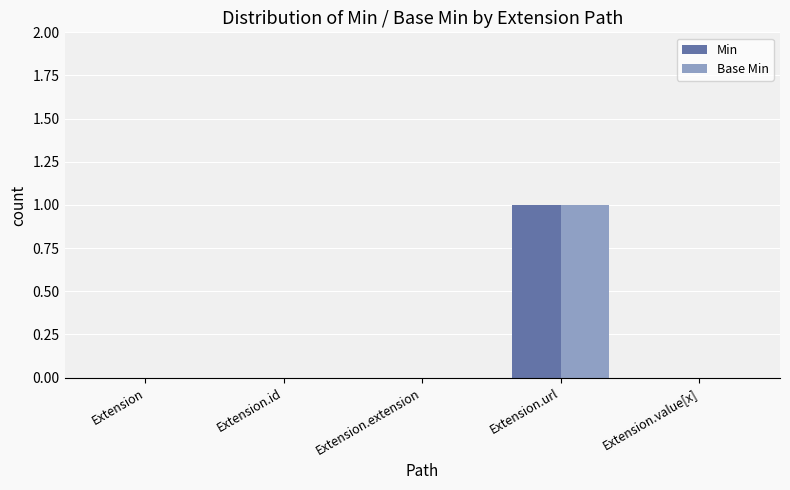

At which label does Min reach its peak?

Extension.url